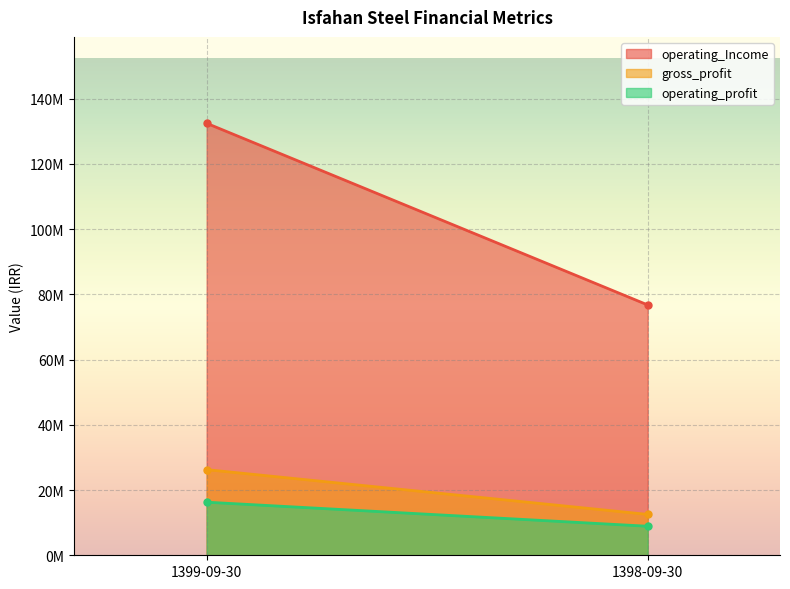

What is the lowest value of the gross_profit series?

12528466